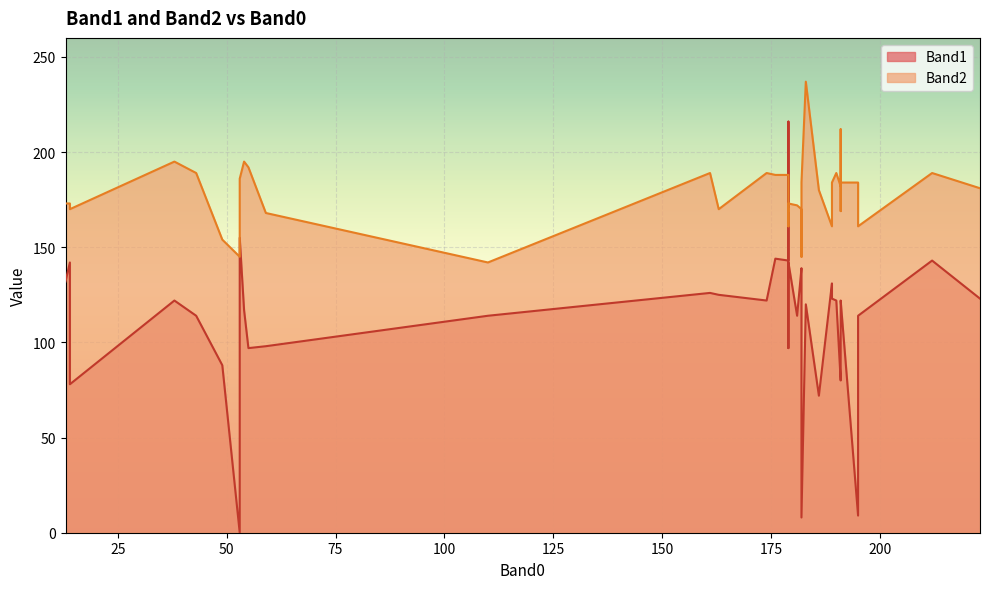

Which category has the lowest value across all series?

53